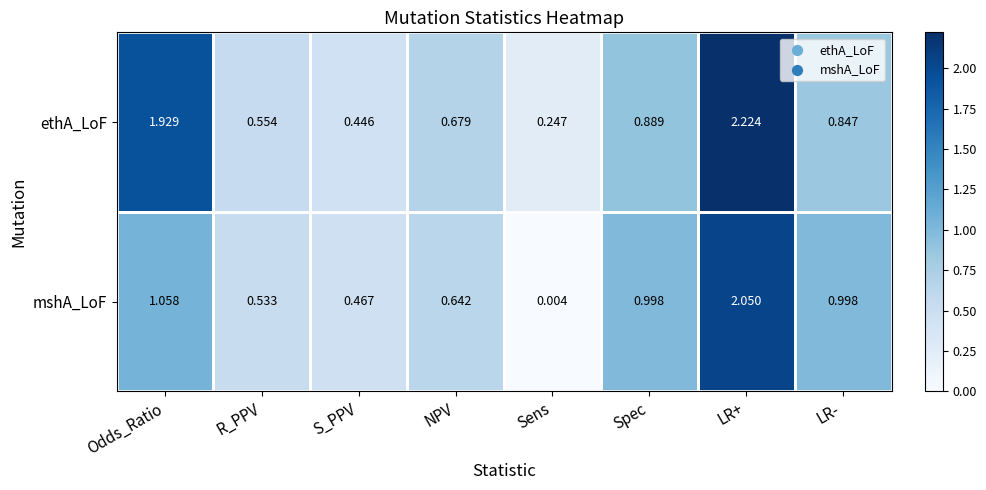

At which category is the sum across all series the highest?

LR+